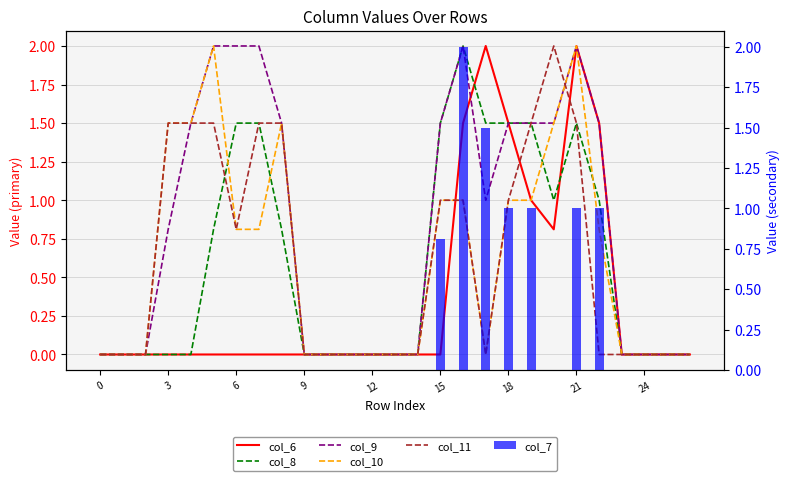

What is the label of the 10th bar from the right?

17